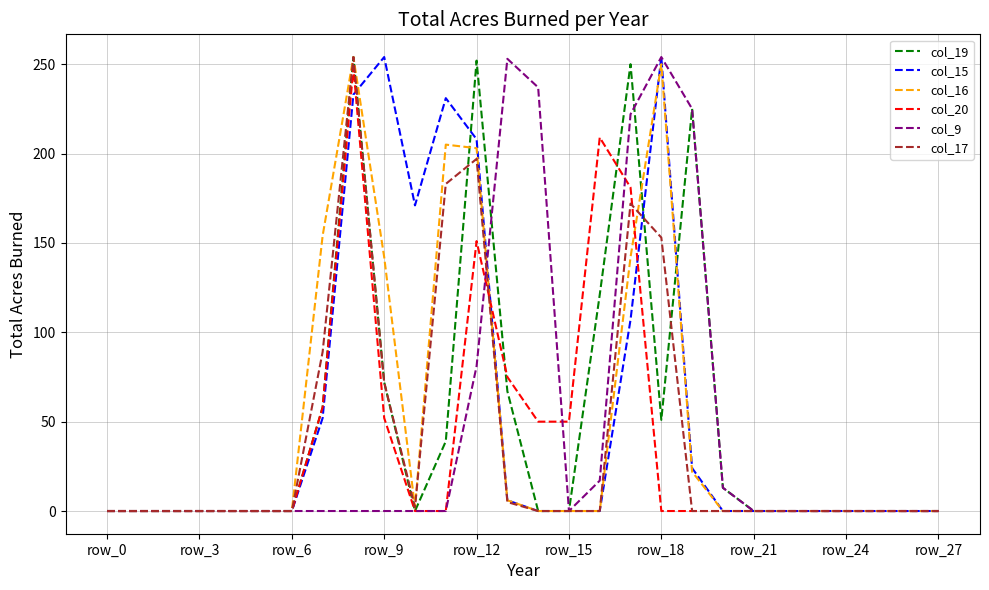

What is the greatest value displayed?

254